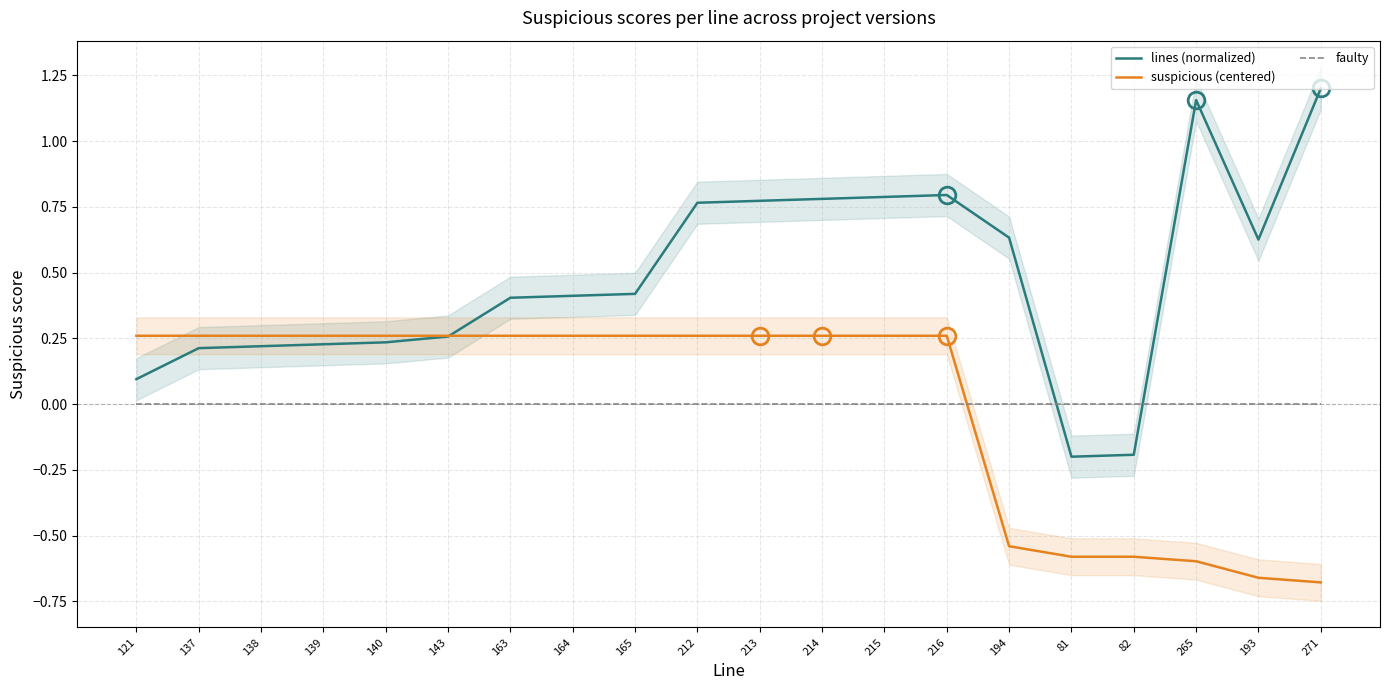

At 163, list the series in order from smallest to largest.

faulty, suspicious (centered), lines (normalized)